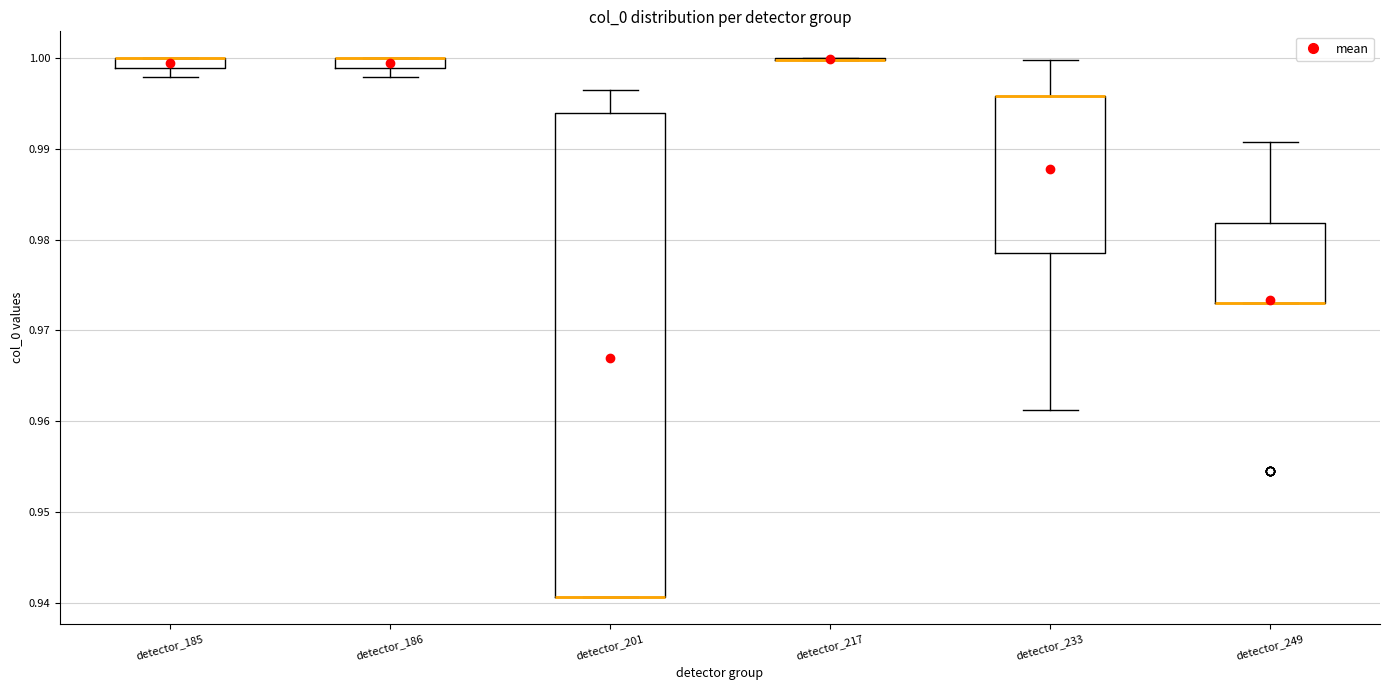

Which box is the tallest, from its lower edge to its upper edge?

detector_201